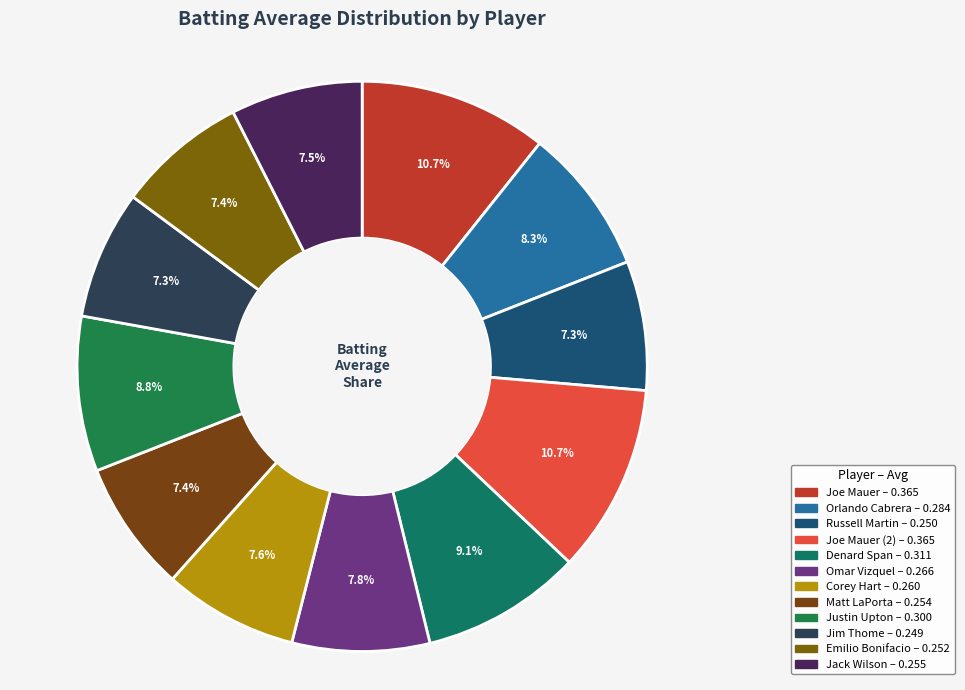

Is there a majority slice in this chart?

No